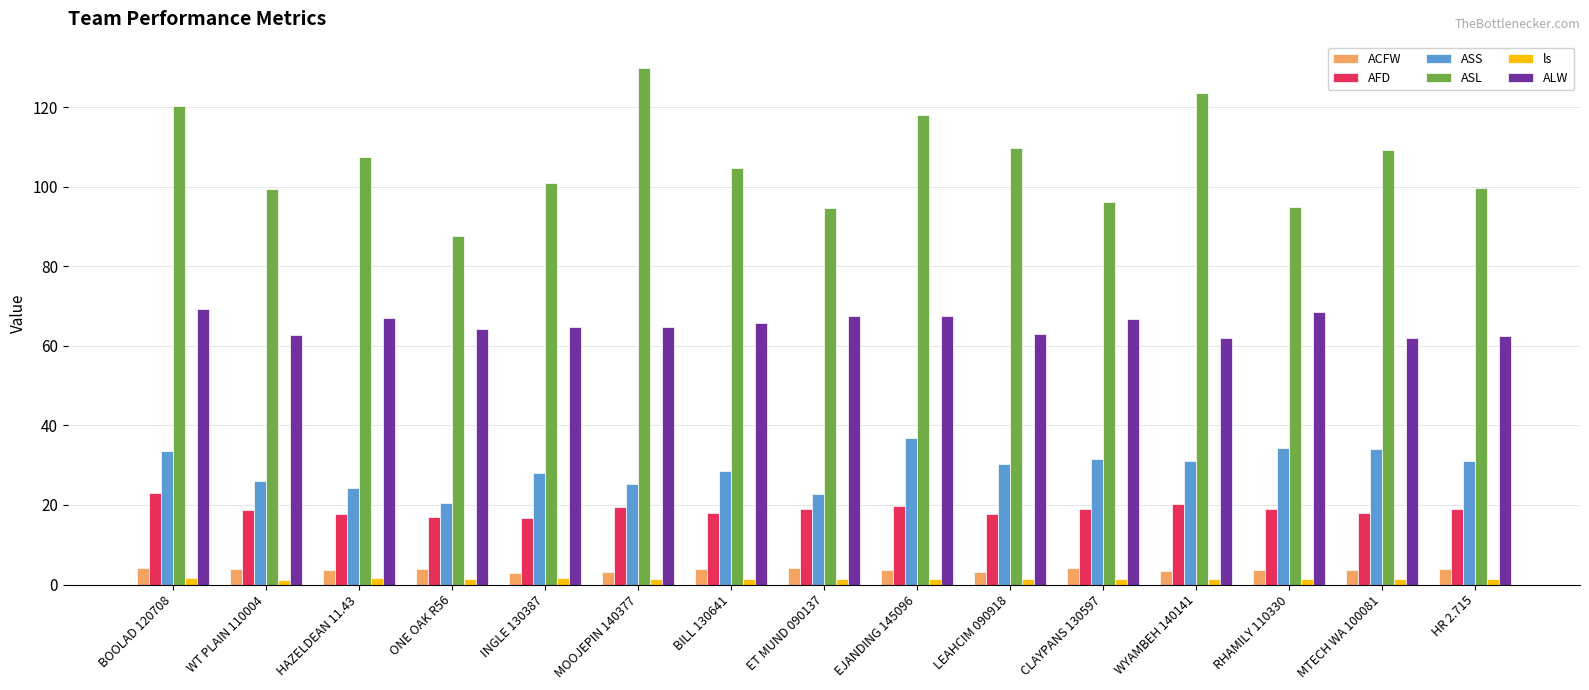

Between LEAHCIM 090918 and HR 2.715, which series saw the biggest shift?

ASL